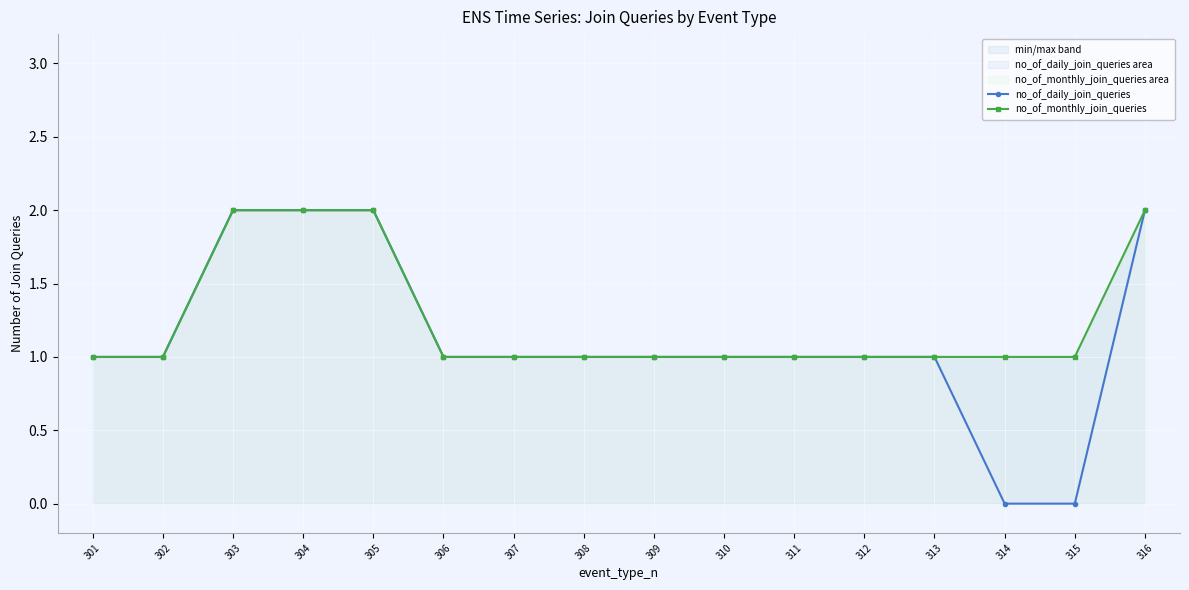

What is the average value of the no_of_monthly_join_queries series?

1